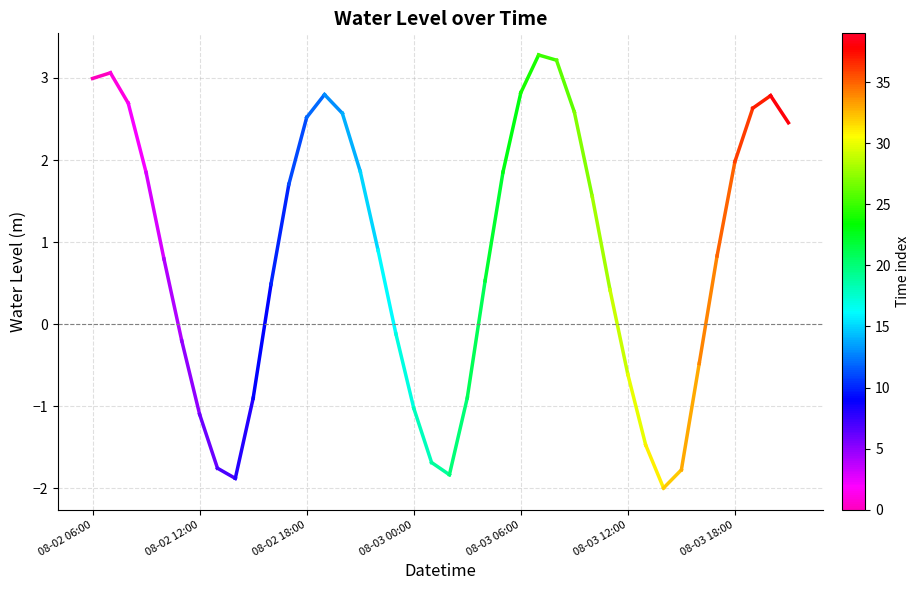

Which category has the lowest value across all series?

08-02 06:00